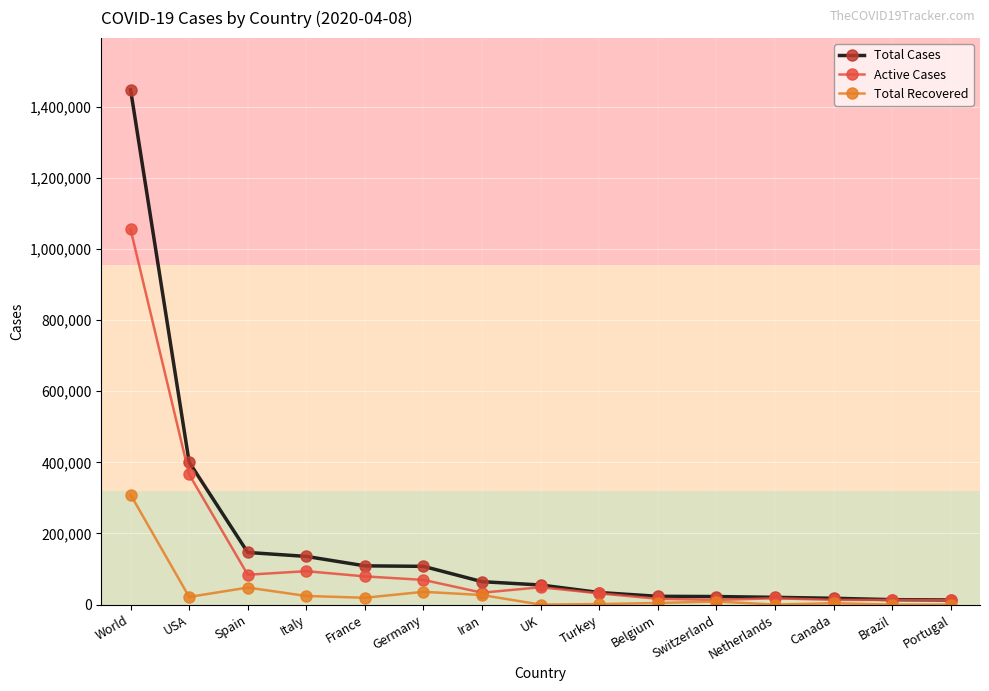

The value of Active Cases at USA is 365981. True or false?

True